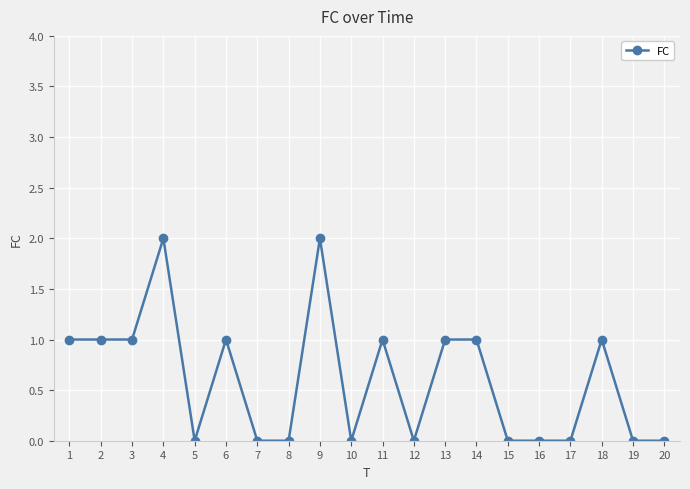

The value at 19 is -1. True or false?

False